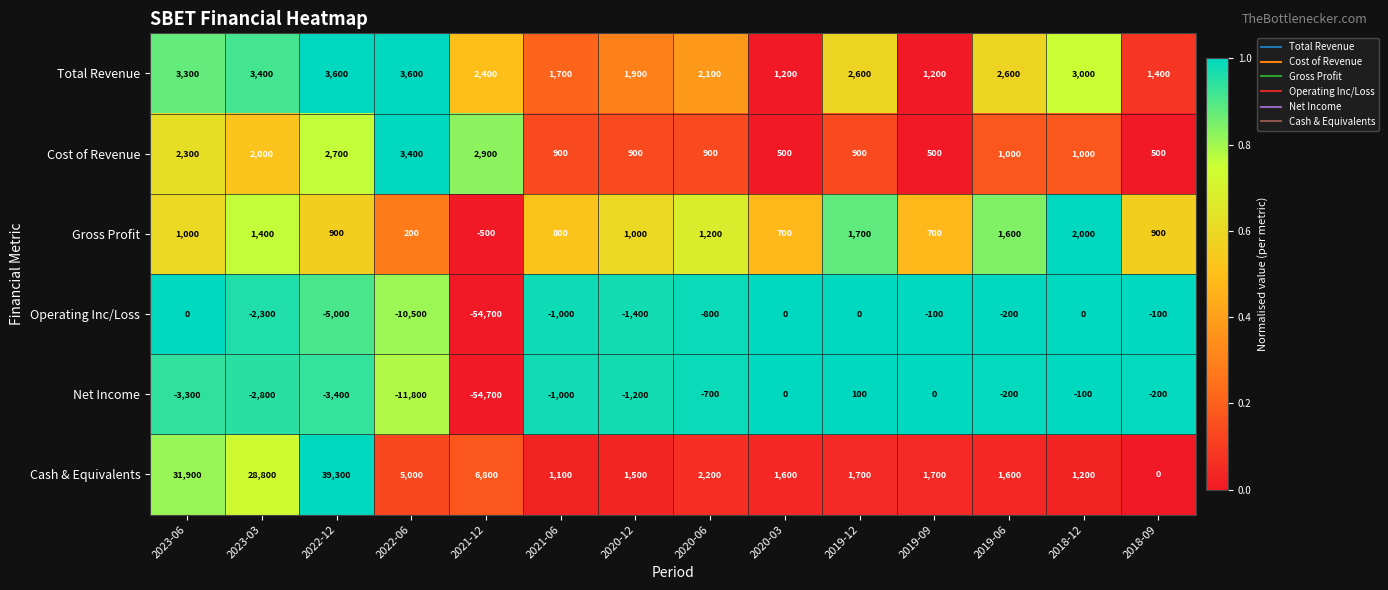

At how many categories does at least one series exceed 2653?

6